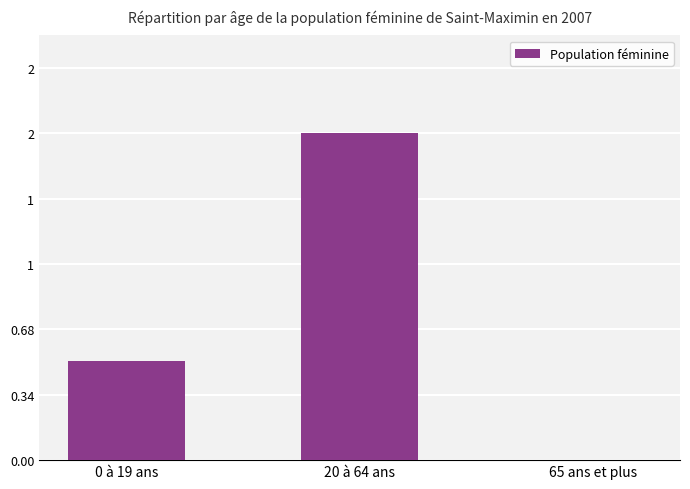

How many data points does each series have?

3